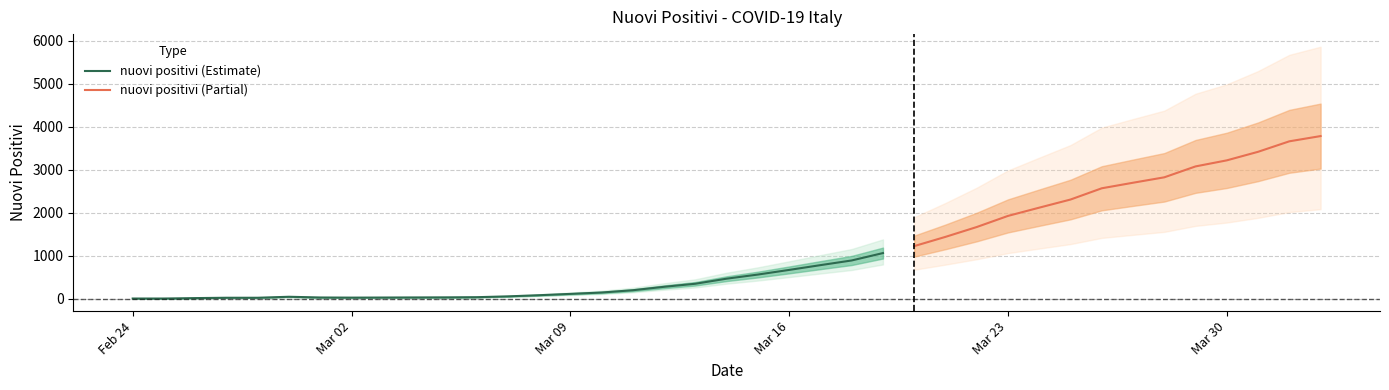

What is the label of the 11th point from the right?

2020-03-23